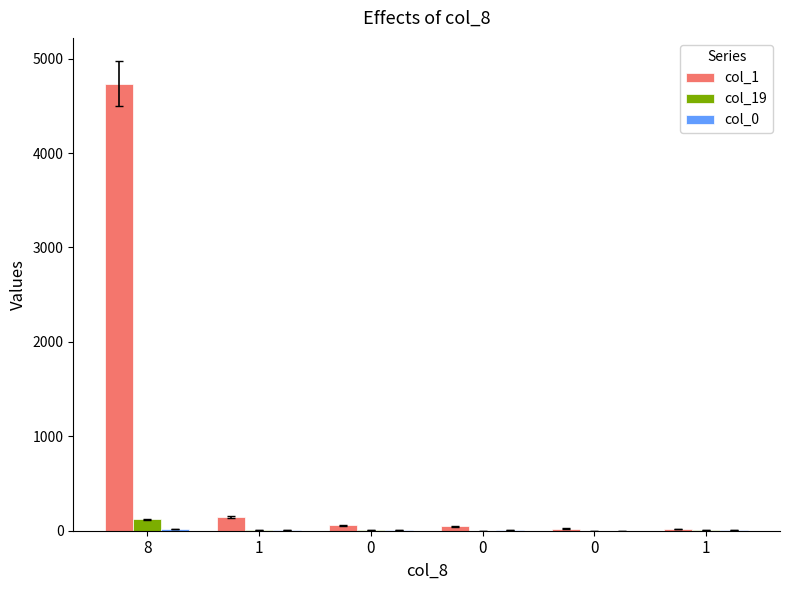

What is the sum of all col_1 values?

5021